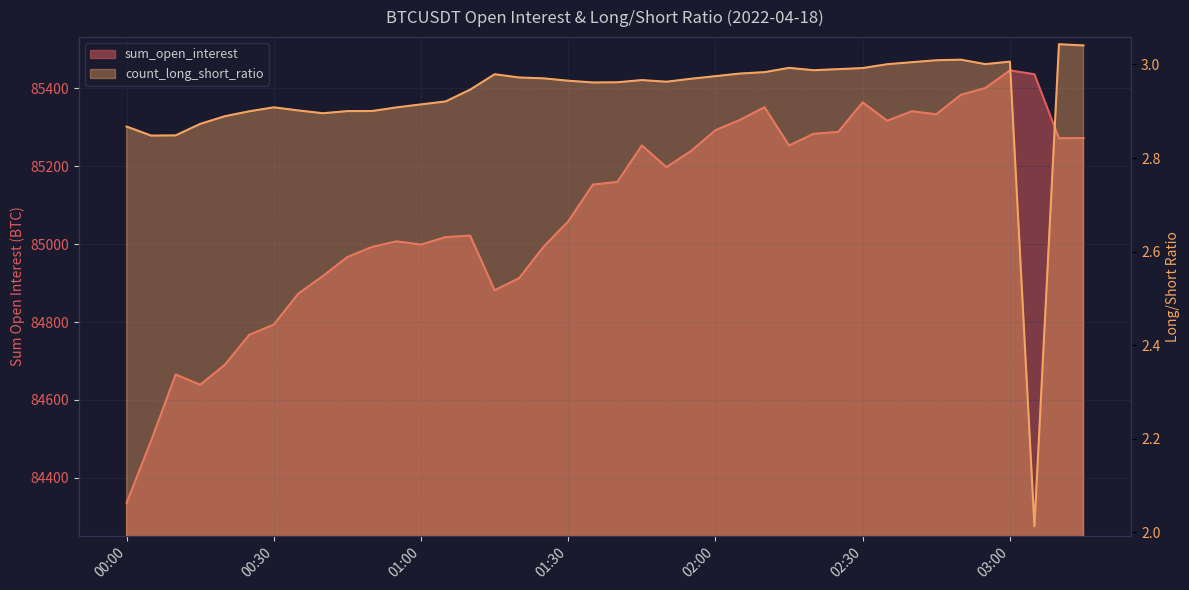

The sum_open_interest series shows 84335.6 at 00:00. True or false?

True